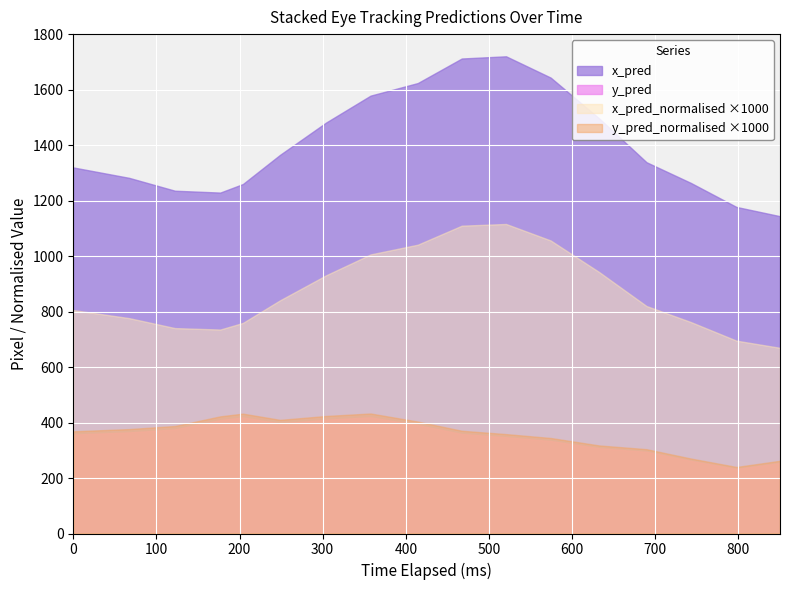

Does the chart display data point markers on the line(s)?

No